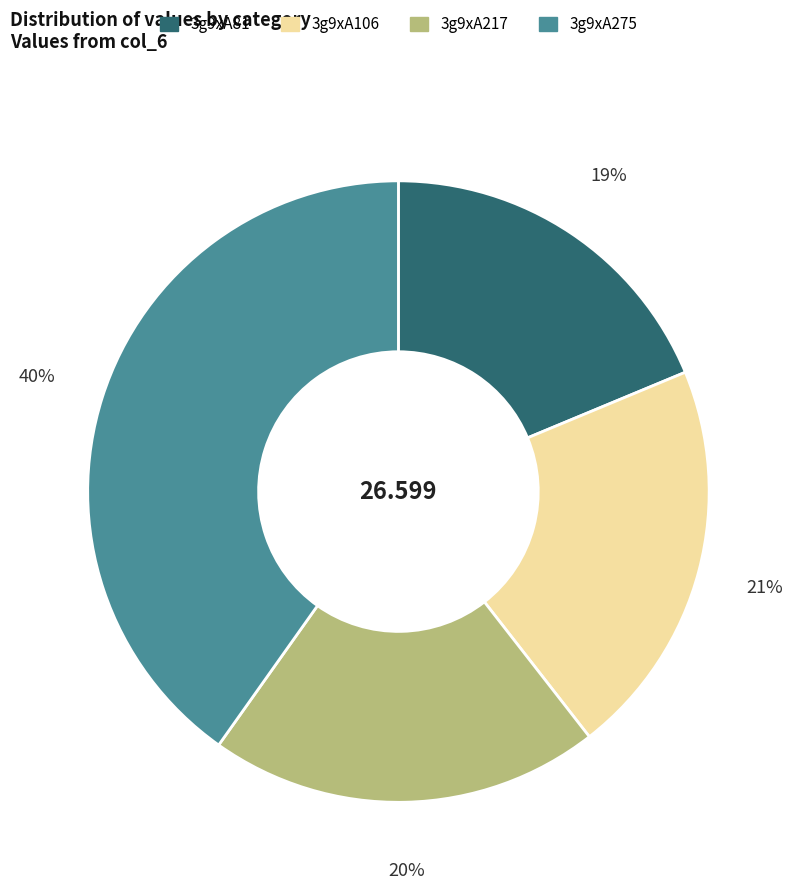

Is there any slice that represents more than half of the pie?

No